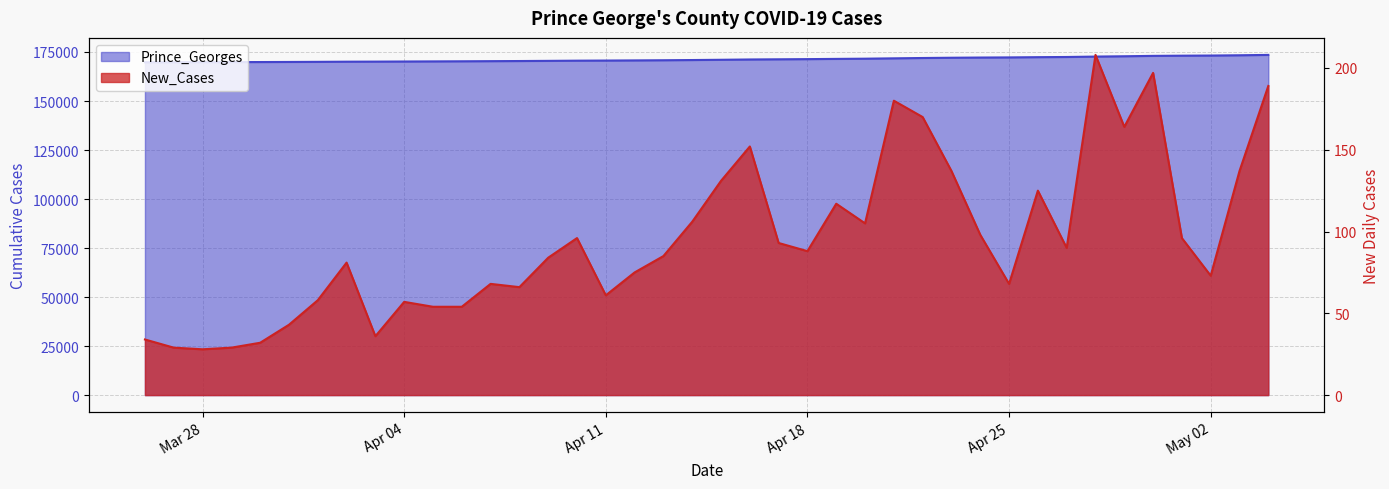

Count the number of categories in the chart.

40